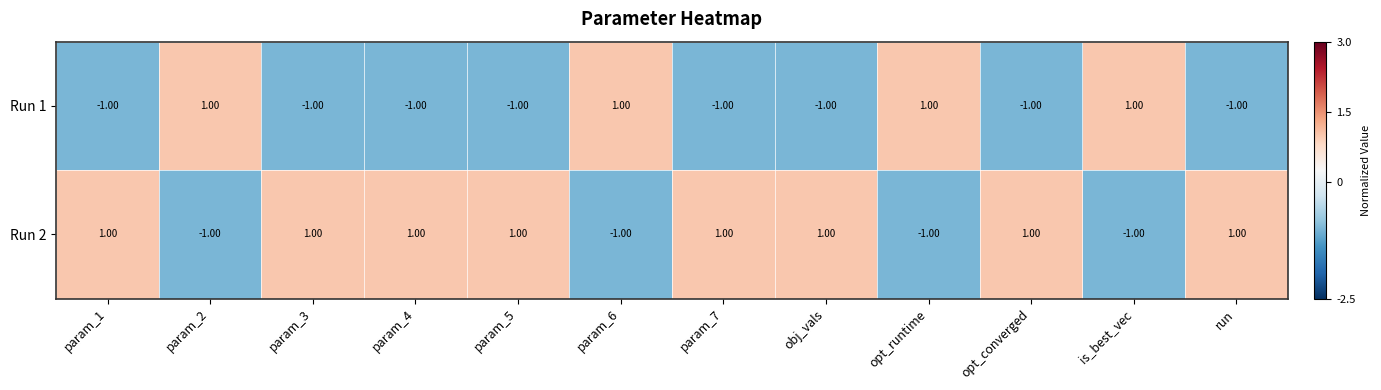

List the series in order of their overall mean, lowest first.

Run 1, Run 2